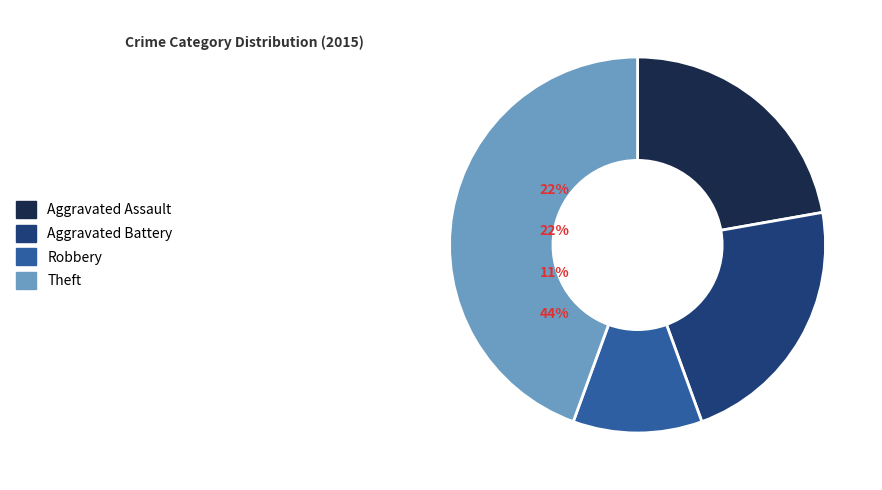

Does any single category account for the majority?

No